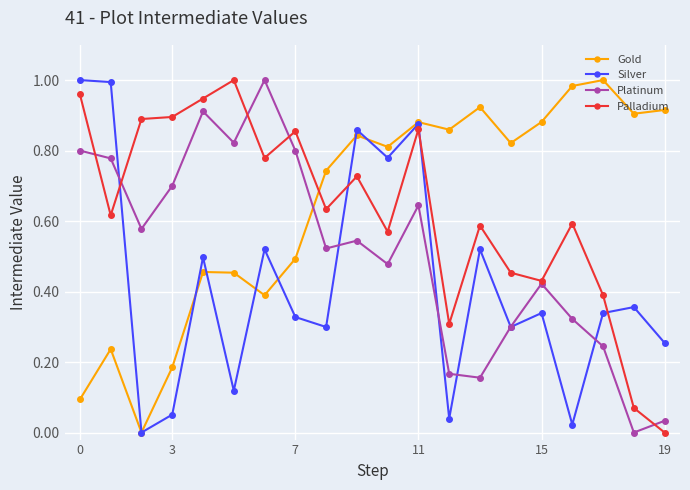

True or false: Palladium and Gold intersect in this chart.

True